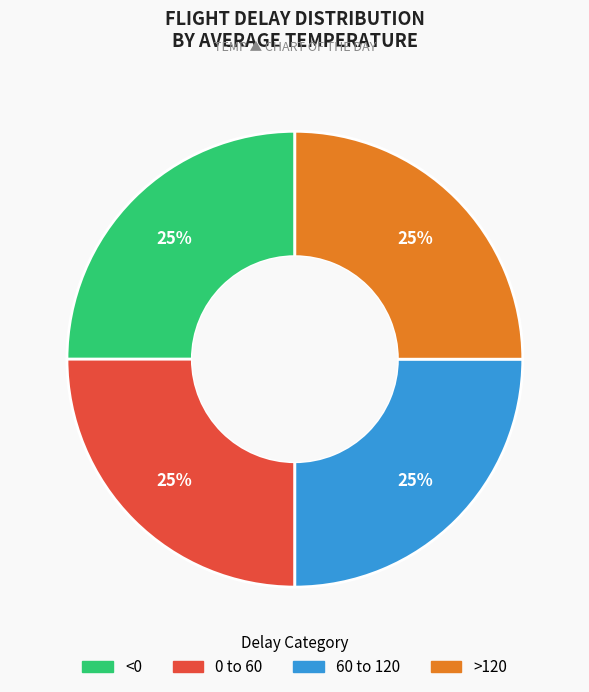

To the nearest percent, what portion does <0 represent?

25%